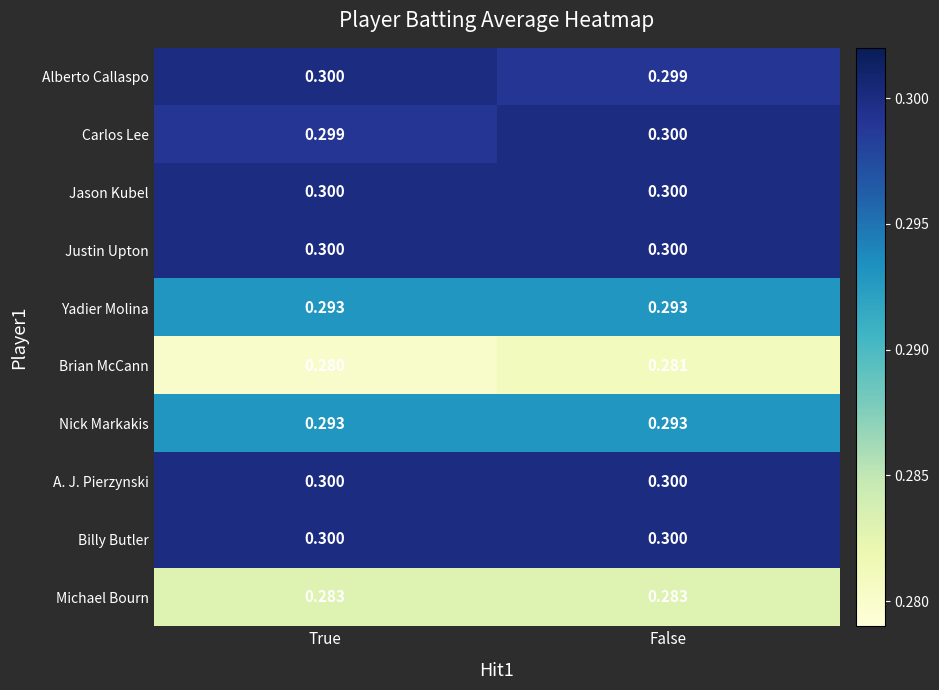

Where is Brian McCann nearest to the value 0?

True